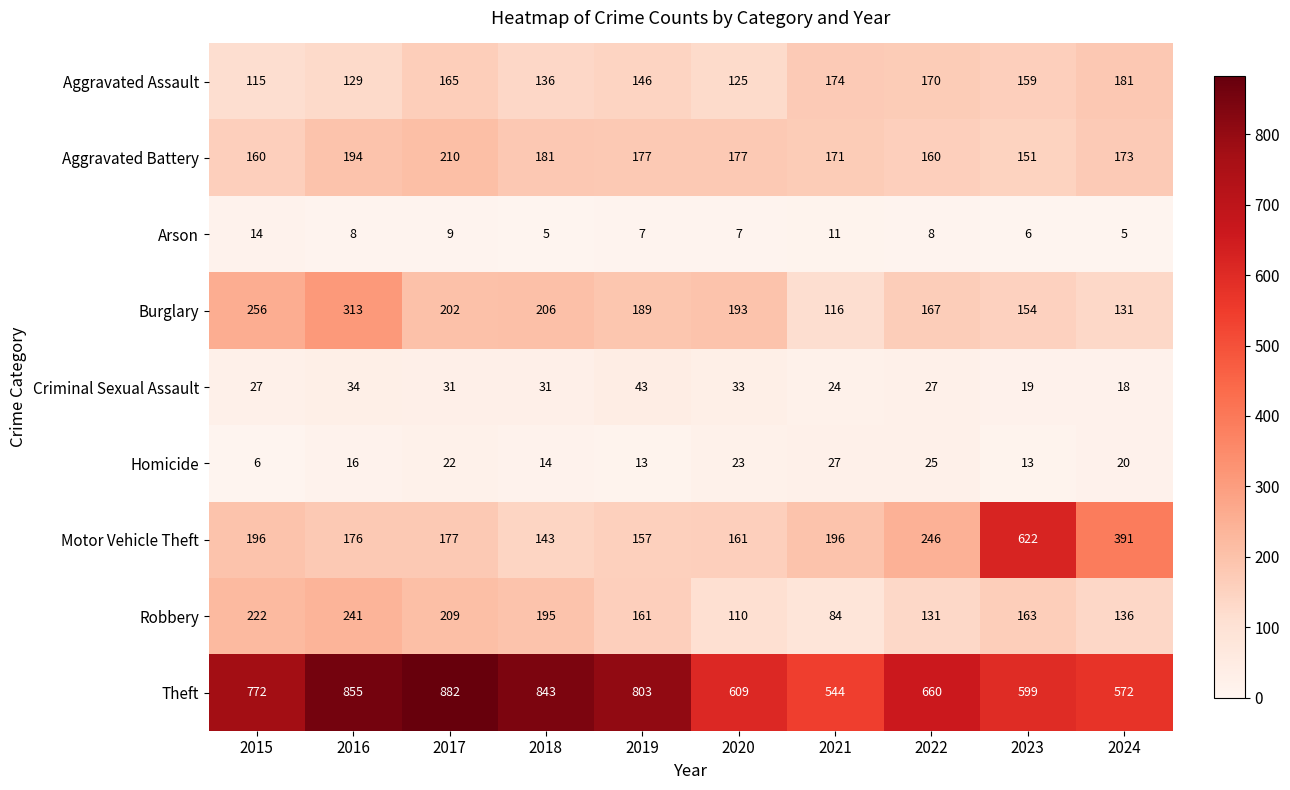

What is the total value across all series at 2023?

1886